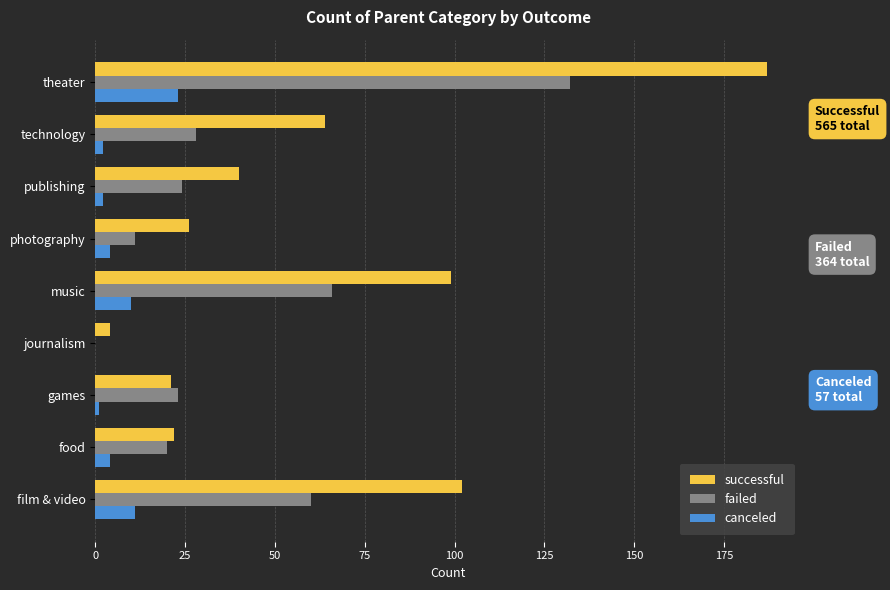

What is the total value across all series at music?

175